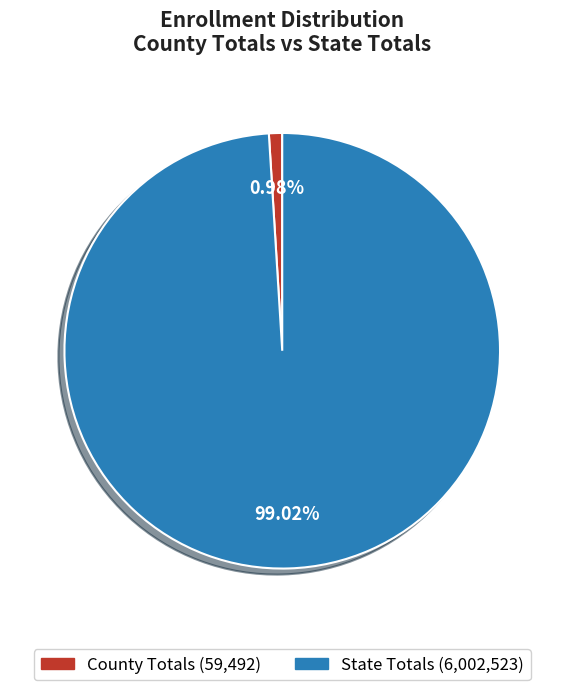

What is the total percentage of County Totals and State Totals?

100.0%